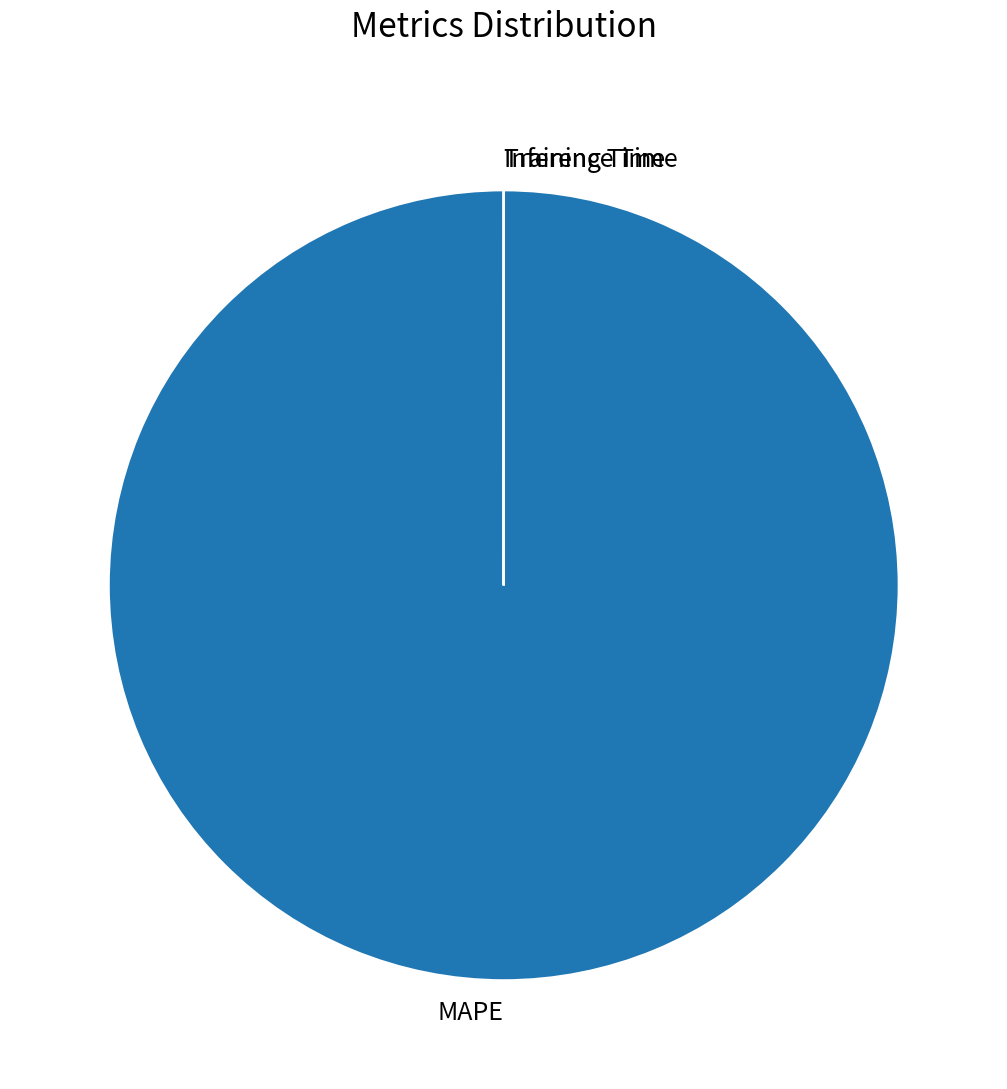

Is MAPE the majority of the pie?

Yes